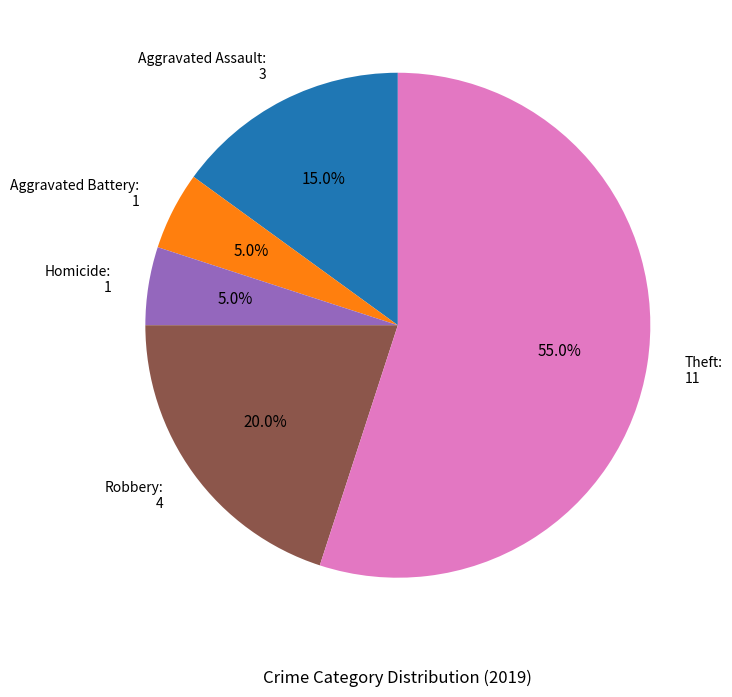

Combined, what portion of the pie is Aggravated Assault: 3 and Aggravated Battery: 1?

20.0%